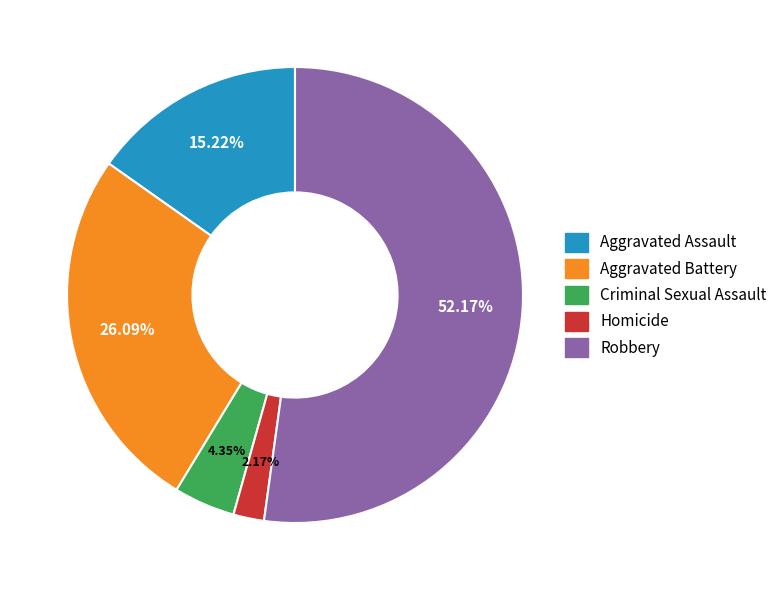

What is the smallest slice in the pie chart?

Homicide